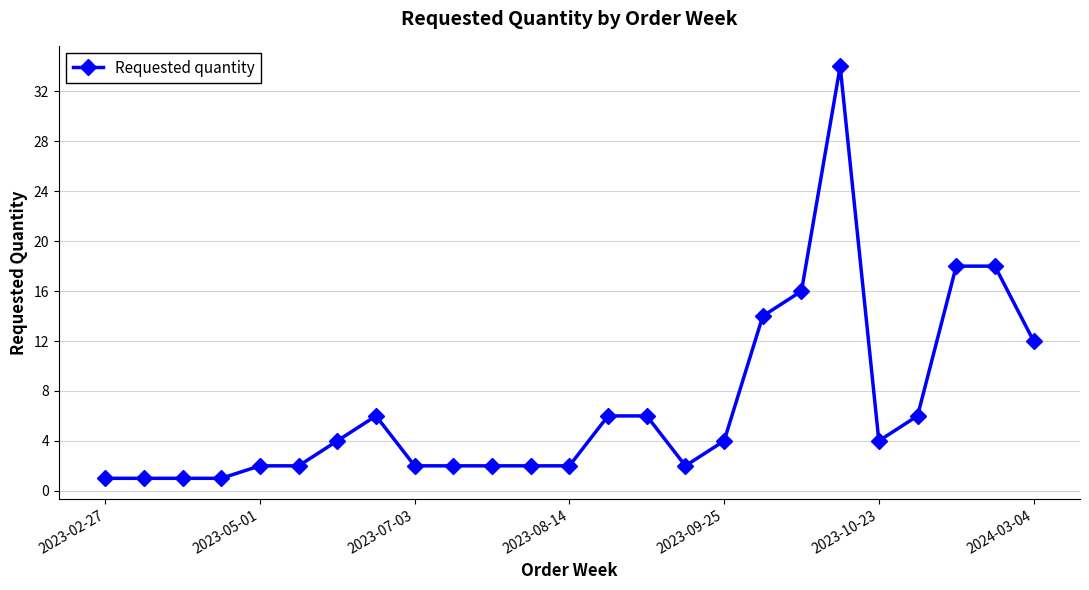

What is the value of the 9th point from the left?

2